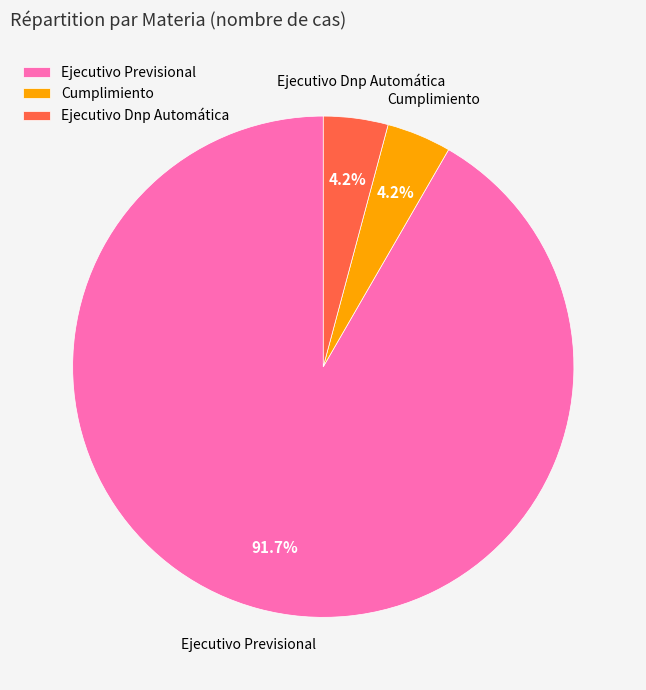

Is the sum of Cumplimiento and Ejecutivo Dnp Automática greater than half?

No